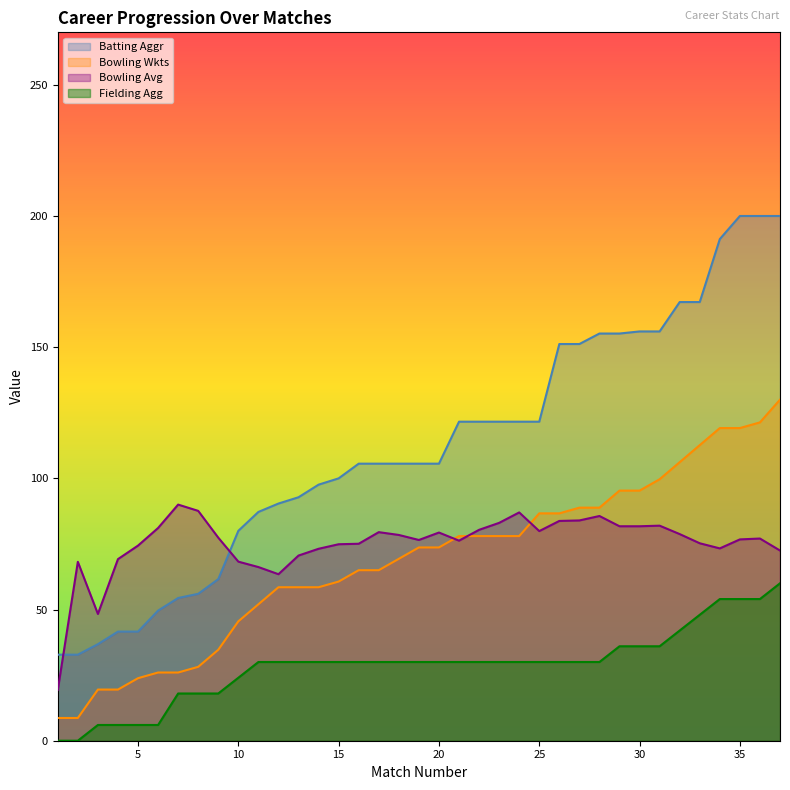

Rank the series by their maximum value, from lowest to highest.

Fielding Agg, Bowling Avg, Bowling Wkts, Batting Aggr